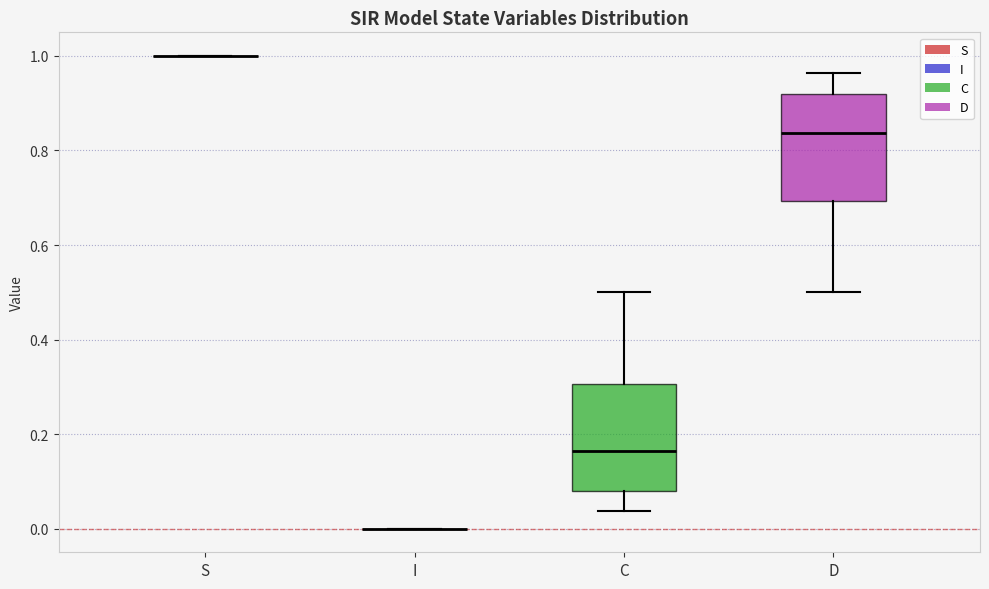

Reading left to right, transcribe this box plot: for each box, give where its median line is, the range the box spans, and where its two whiskers end, as read against the y-axis. The values are not printed on the chart, so give them approximately, as read against the axis.

S: box collapsed to a line at 1.00, whiskers 1.00 to 1.00
I: box collapsed to a line at 0.00, whiskers 0.00 to 0.00
C: median 0.16, box 0.08 to 0.30, whiskers 0.04 to 0.50
D: median 0.84, box 0.70 to 0.92, whiskers 0.50 to 0.96